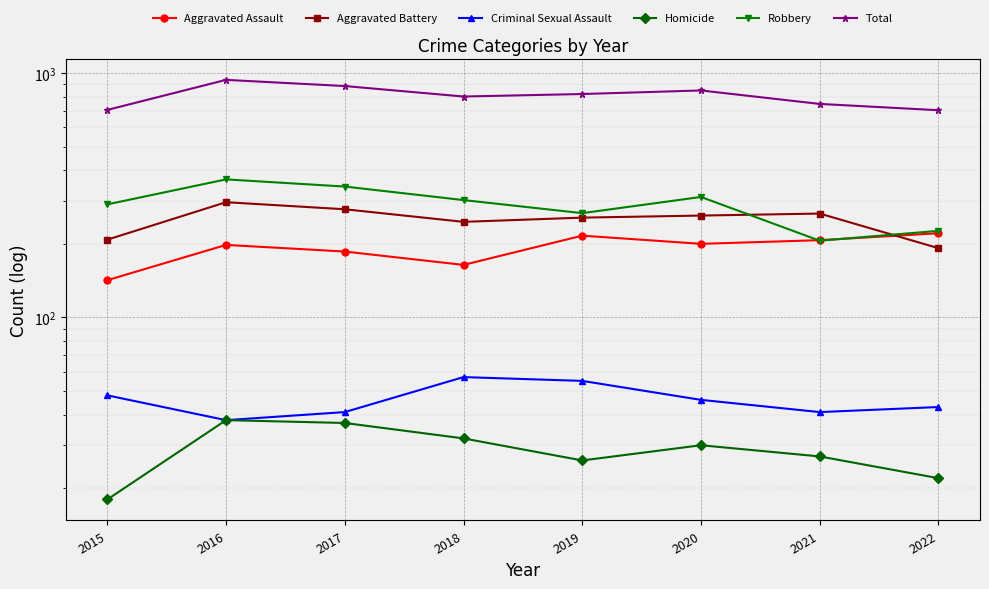

True or false: Homicide has more than 2 points higher than both neighbors.

False